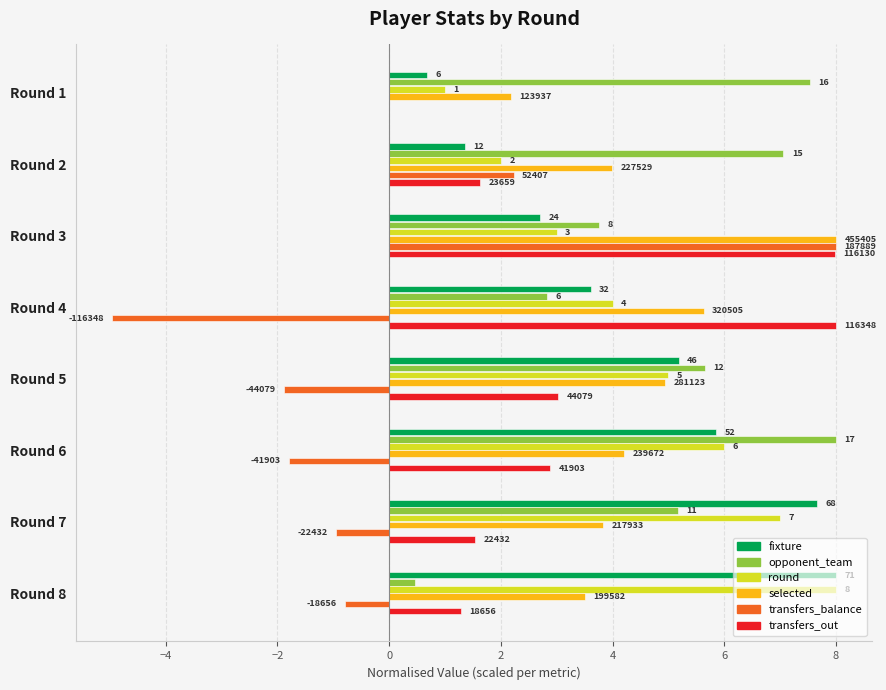

What are all the series names shown in the legend?

fixture, opponent_team, round, selected, transfers_balance, transfers_out